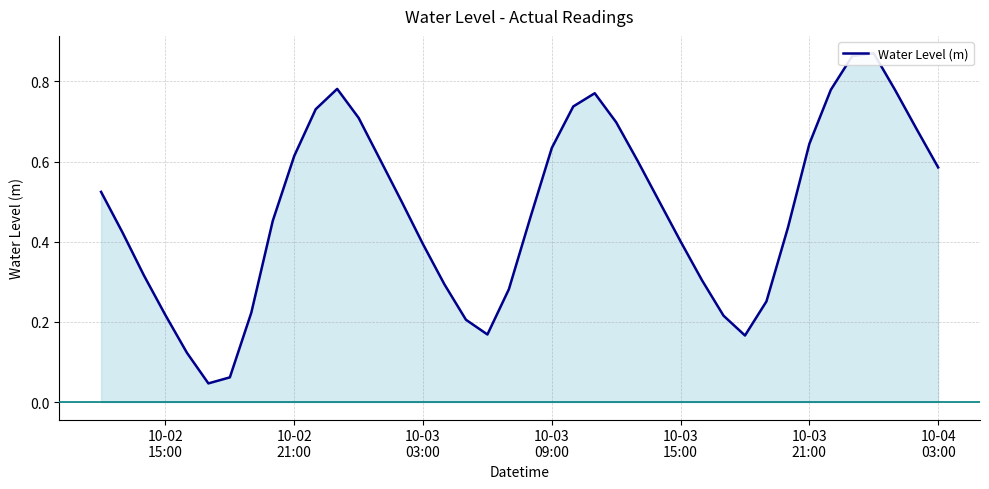

How many interior local peaks (higher than both neighbors) does the data have?

3